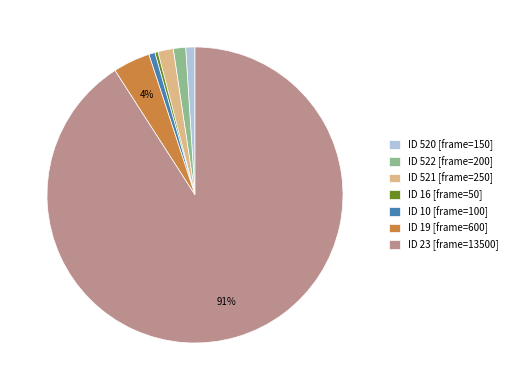

To the nearest percent, what percentage of the pie is ID 520 [frame=150]?

1%